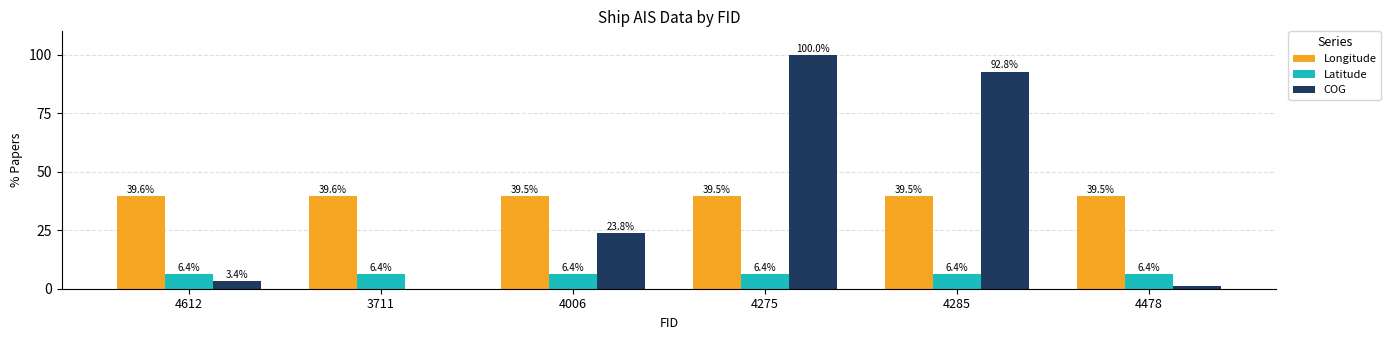

Which series has the largest total across all categories?

Longitude